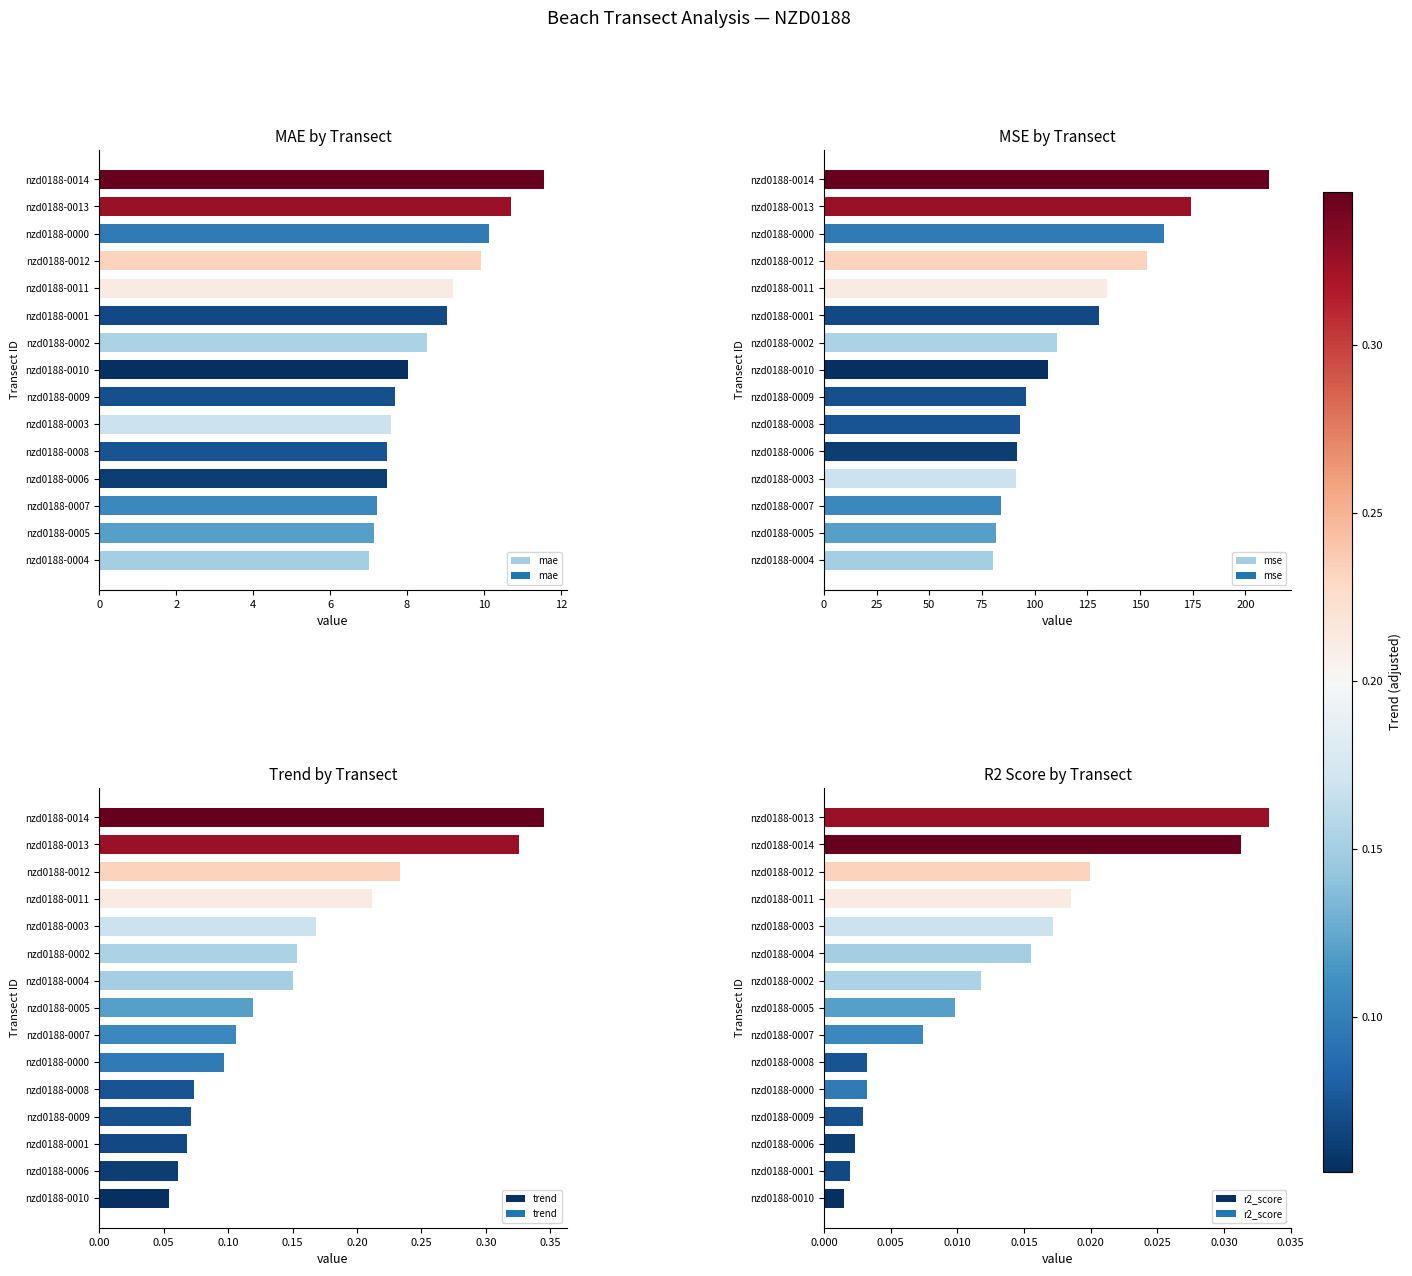

The mae series shows 7.0 at nzd0188-0004. True or false?

True